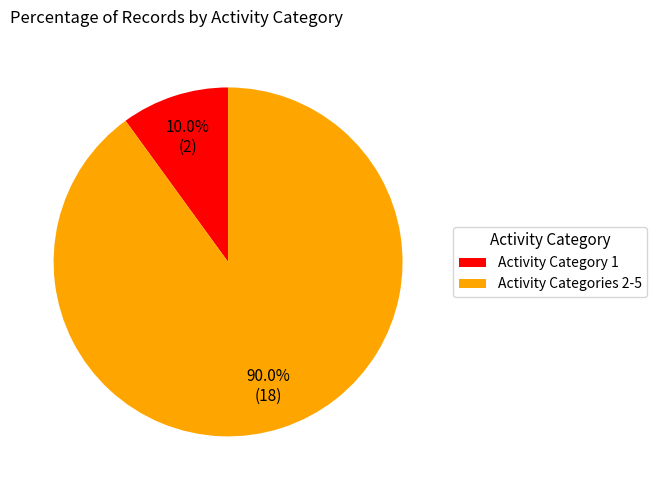

Rank the categories by value from highest to lowest.

Activity Categories 2-5, Activity Category 1